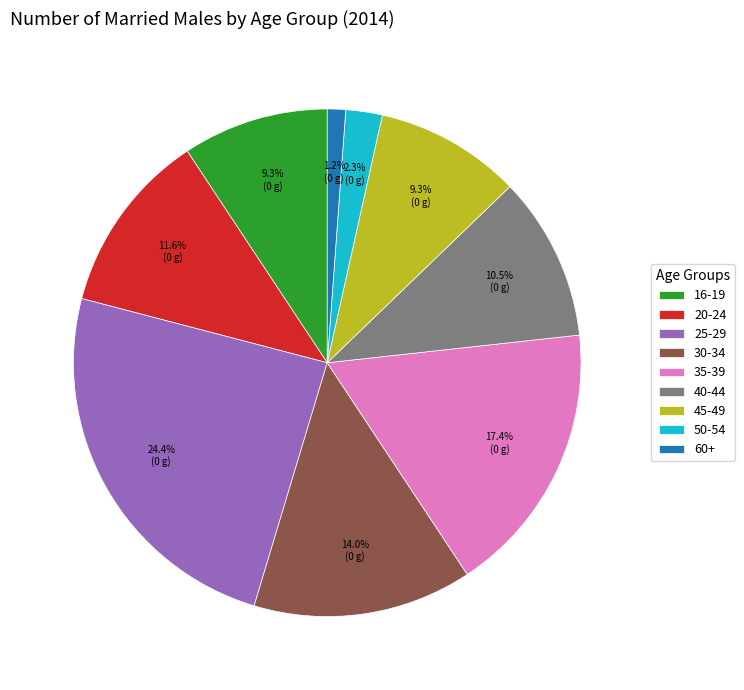

Does 40-44 represent more than half of the total?

No